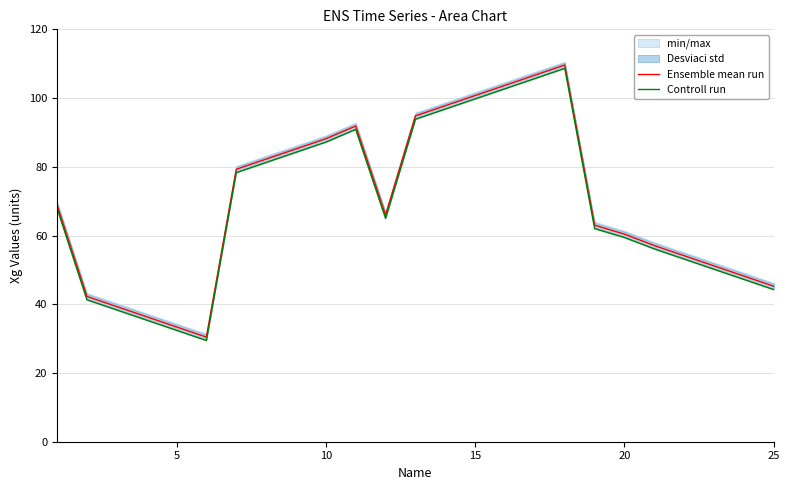

What is the difference between the maximum and minimum values in the Ensemble mean run series?

79.2